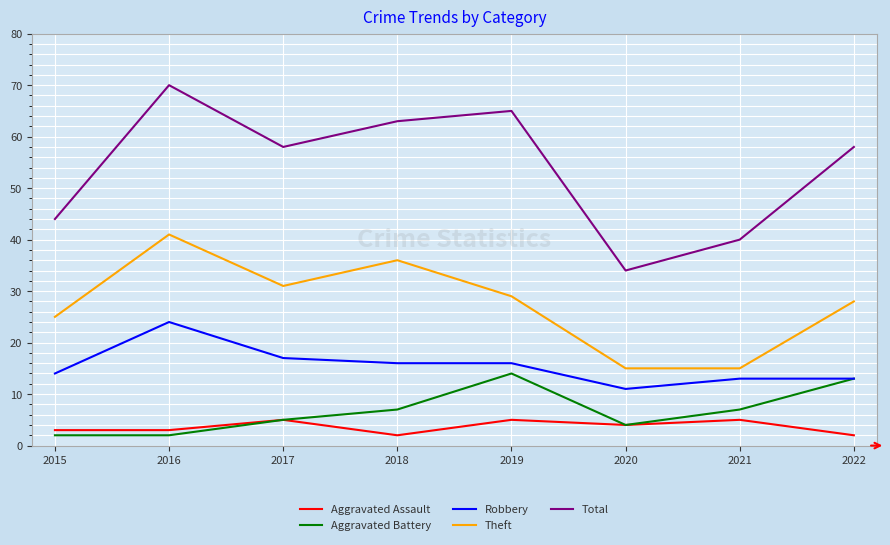

At which category does Total reach its first local valley?

2017